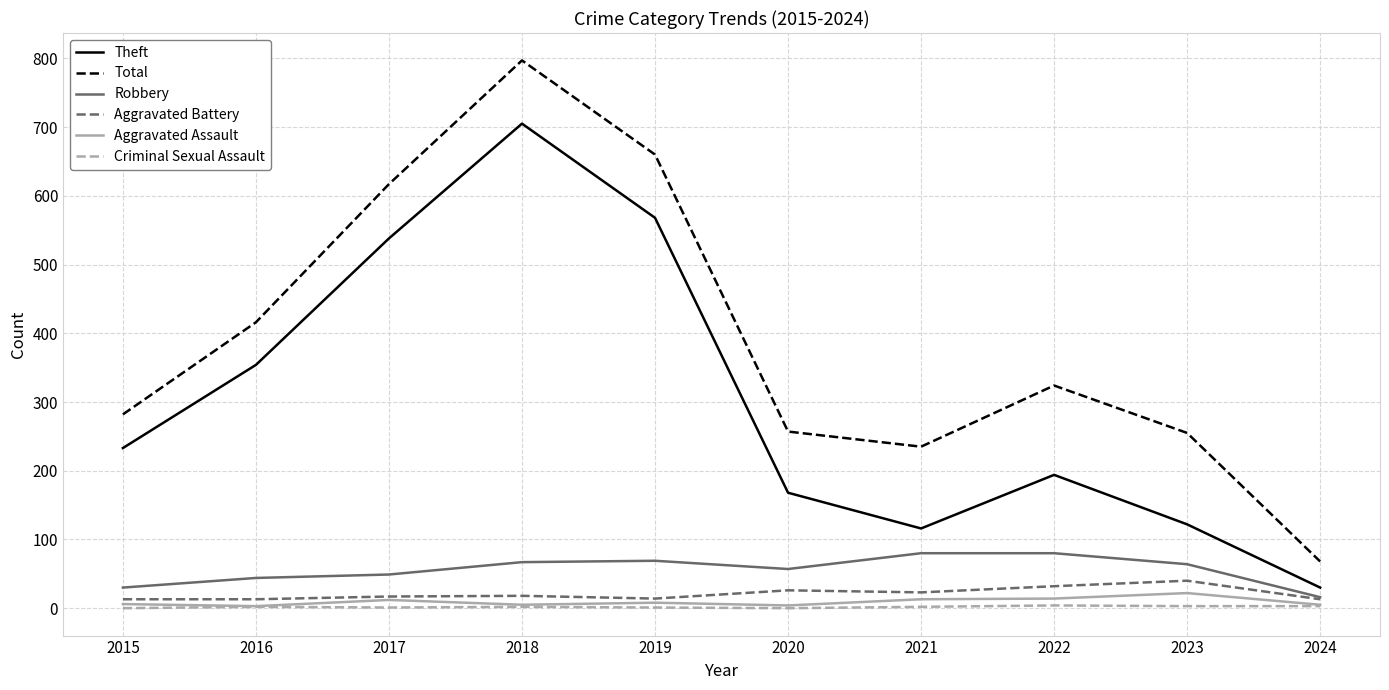

What is the highest value of the Total series?

797